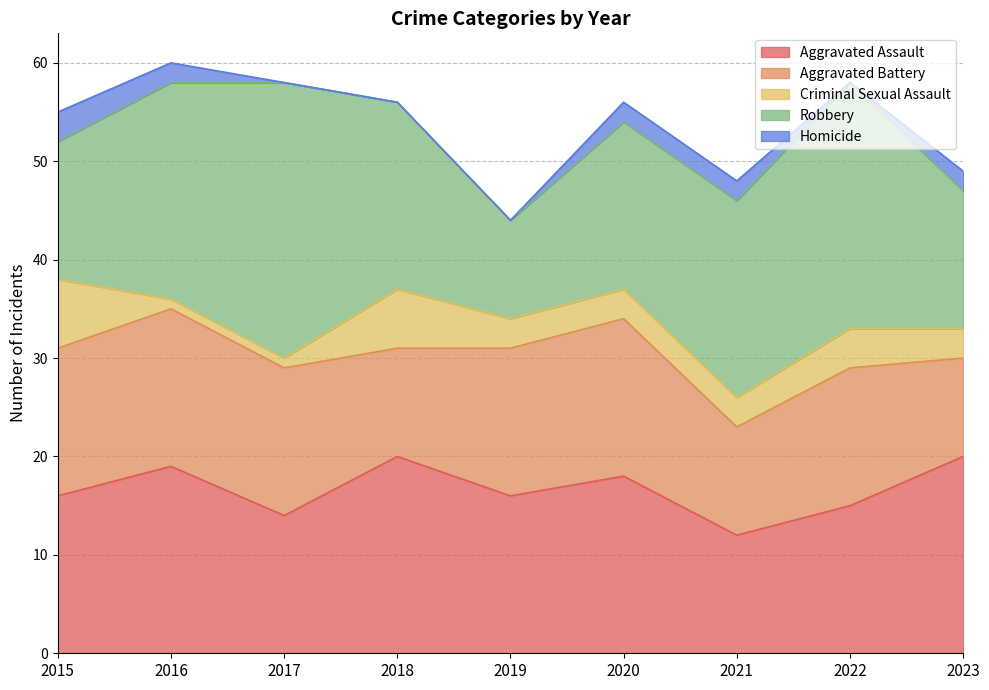

How many series are shown in this chart?

5